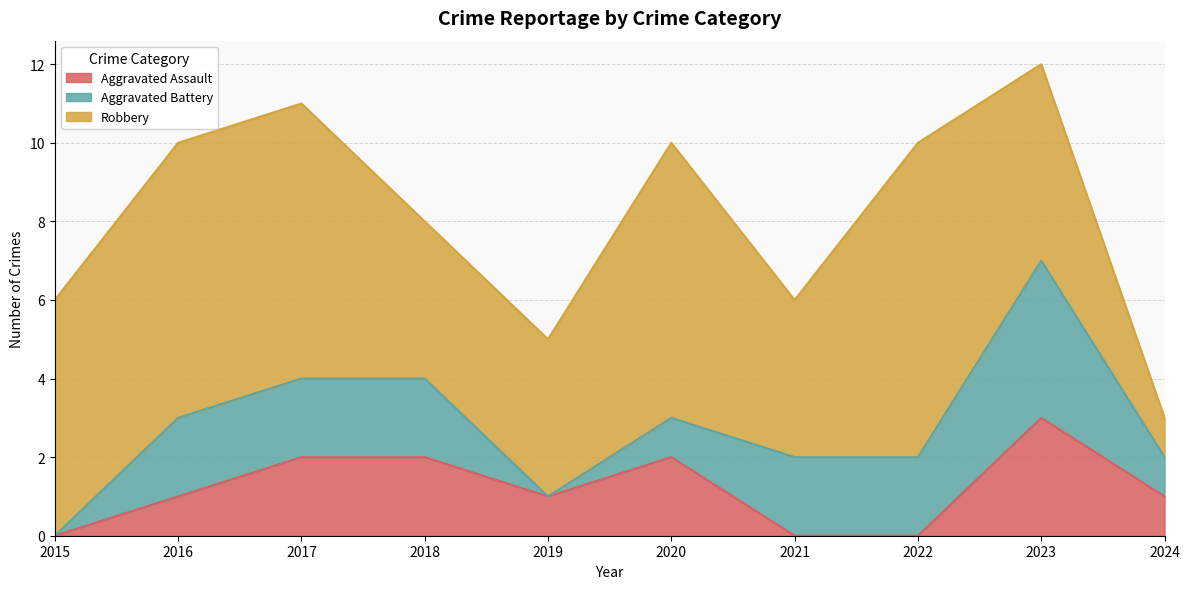

True or false: Robbery and Aggravated Battery cross at least once.

False